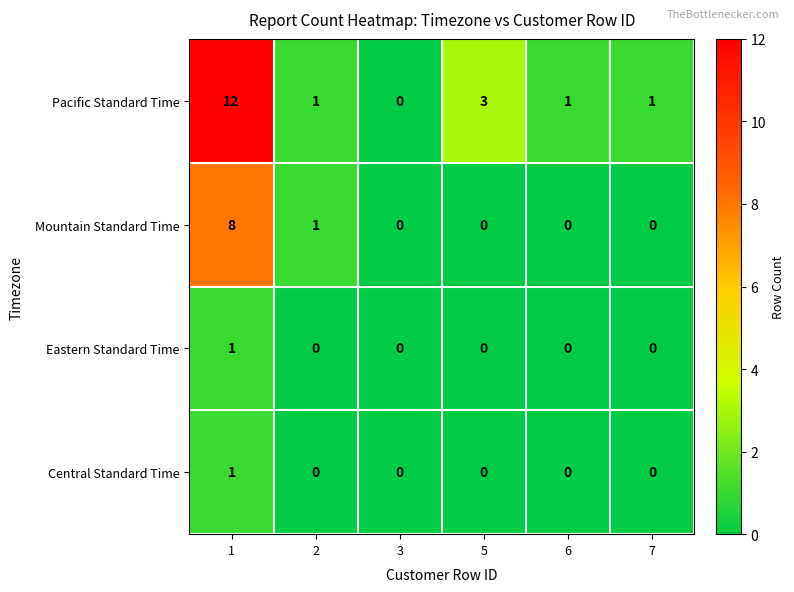

How many series are shown in this chart?

4